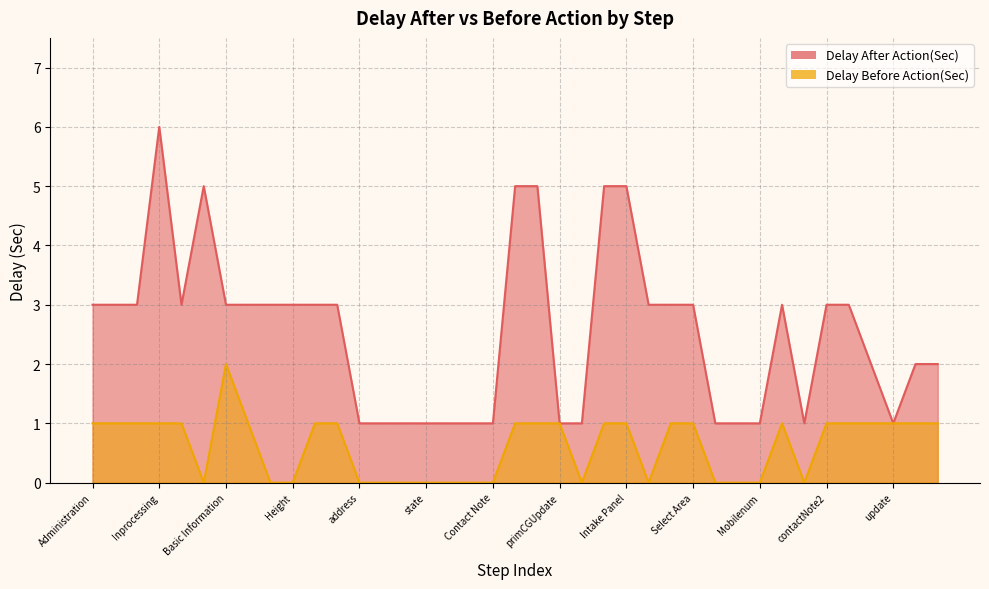

The value of Delay Before Action(Sec) at Basic Information is 0. True or false?

False